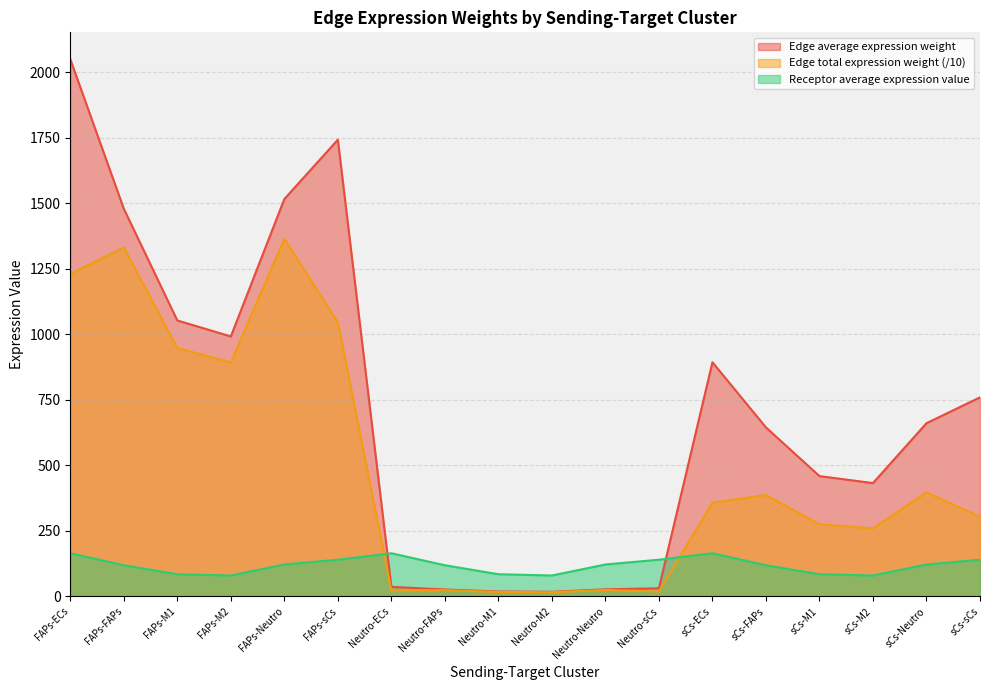

What position from the right is Neutro-ECs?

12